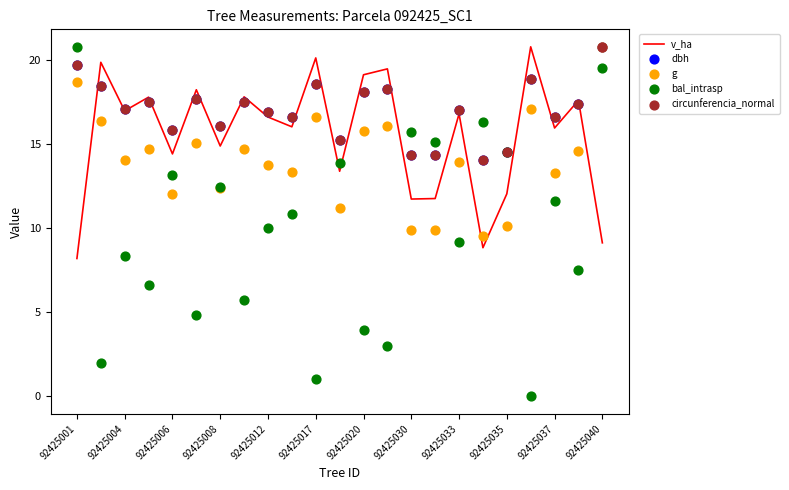

Which series has the widest spread of Y values?

bal_intrasp